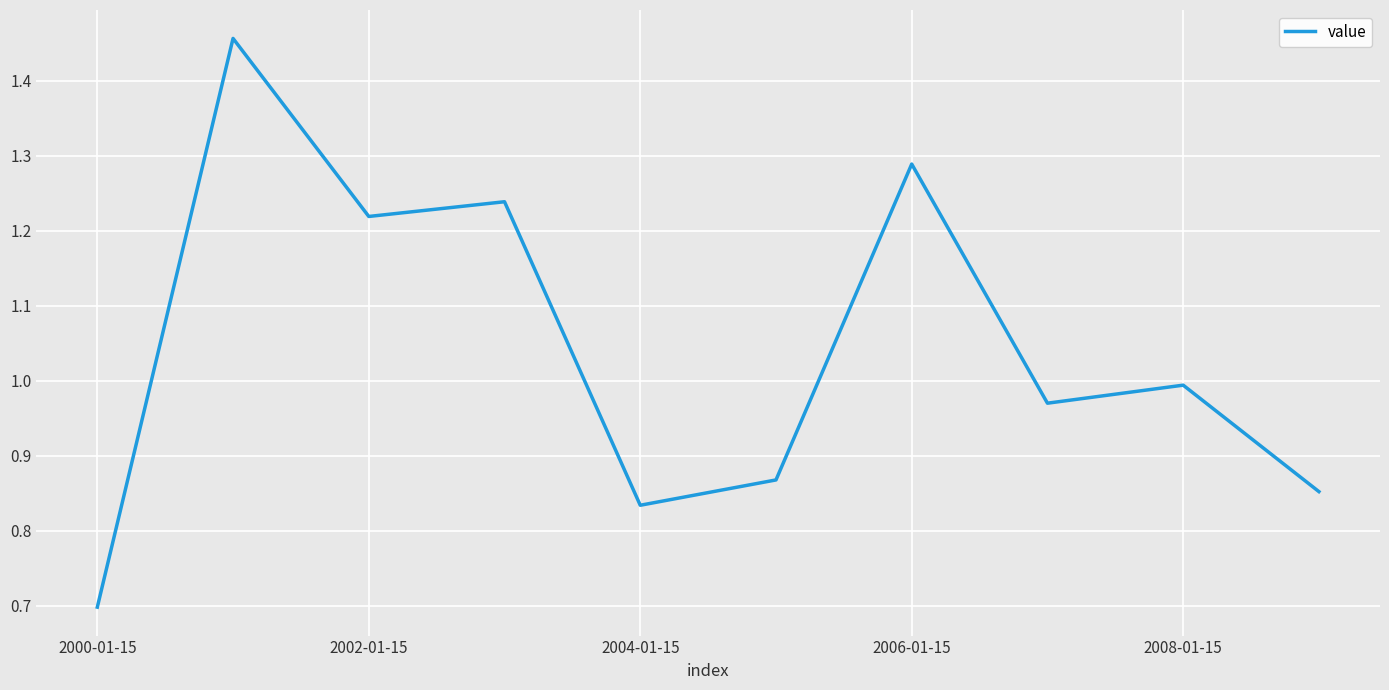

What is the smallest value displayed?

0.7